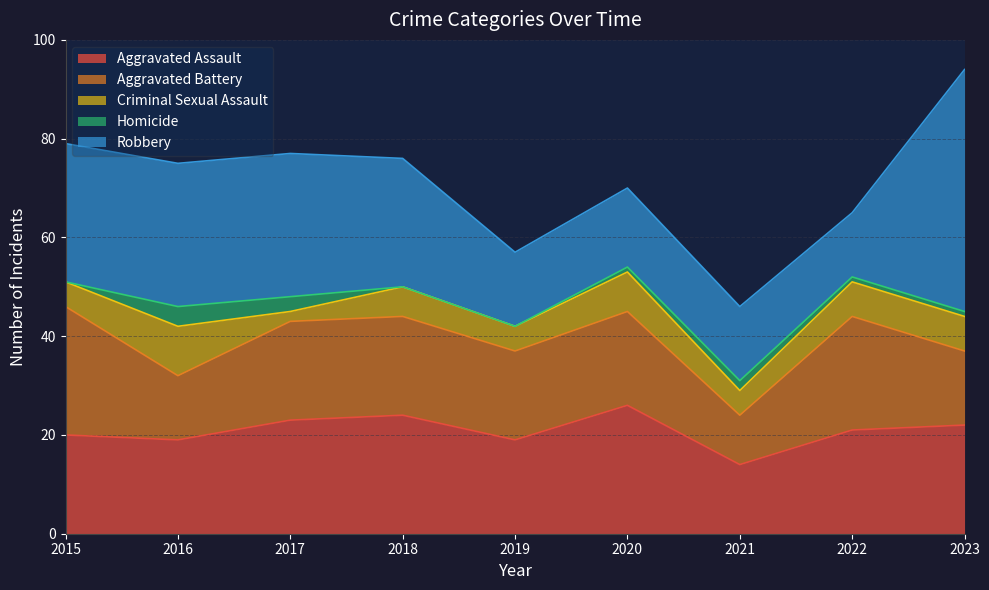

True or false: Homicide and Robbery intersect in this chart.

False